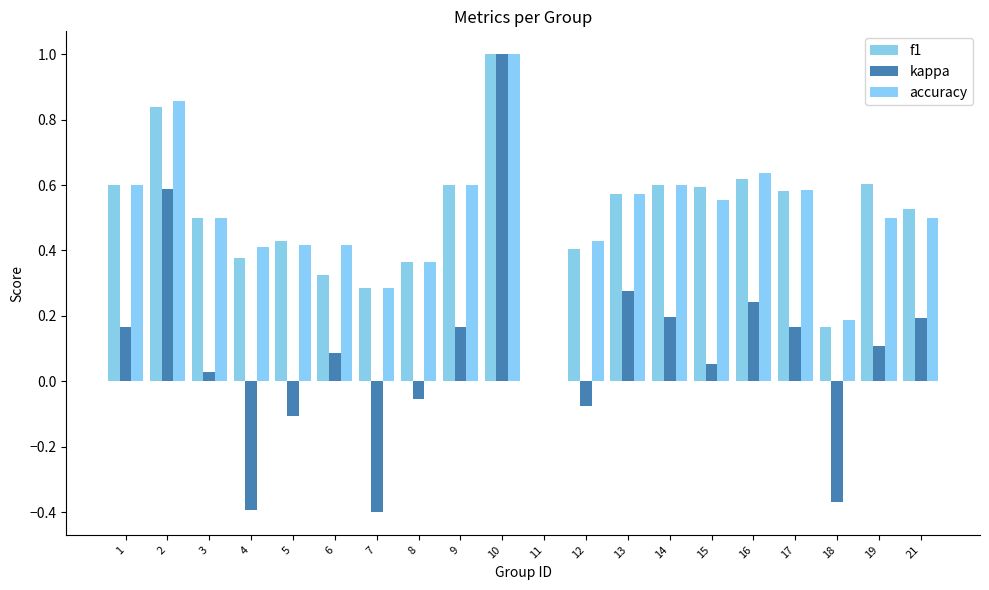

Is the value of kappa at 11 greater than the value of accuracy at 16?

No